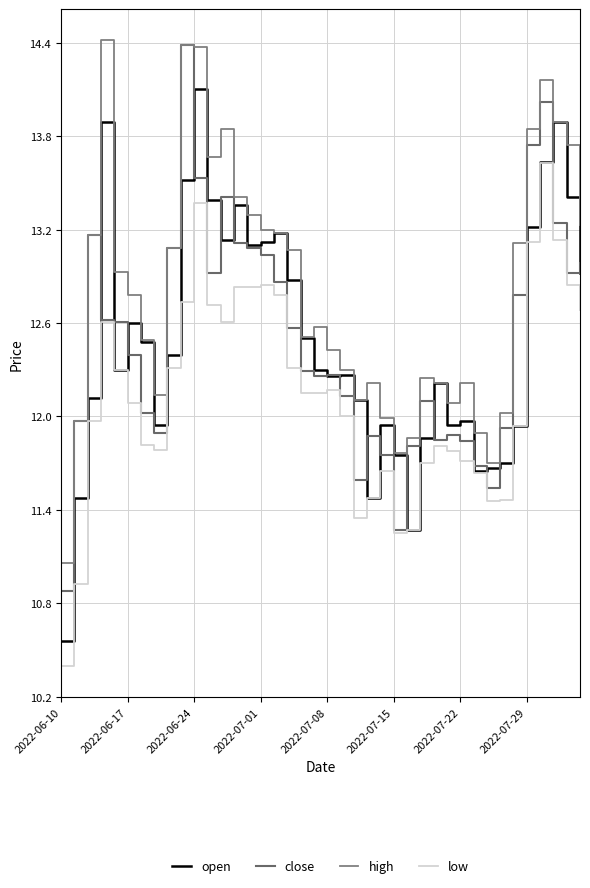

How many lines are shown in the chart?

4